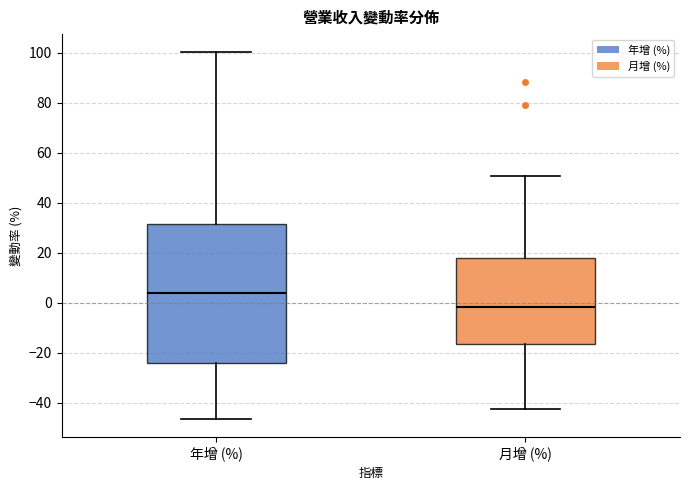

Where is the lower edge of the box for 月增 (%) on the y-axis? The values are not printed on the chart, so give them approximately, as read against the axis.

-16